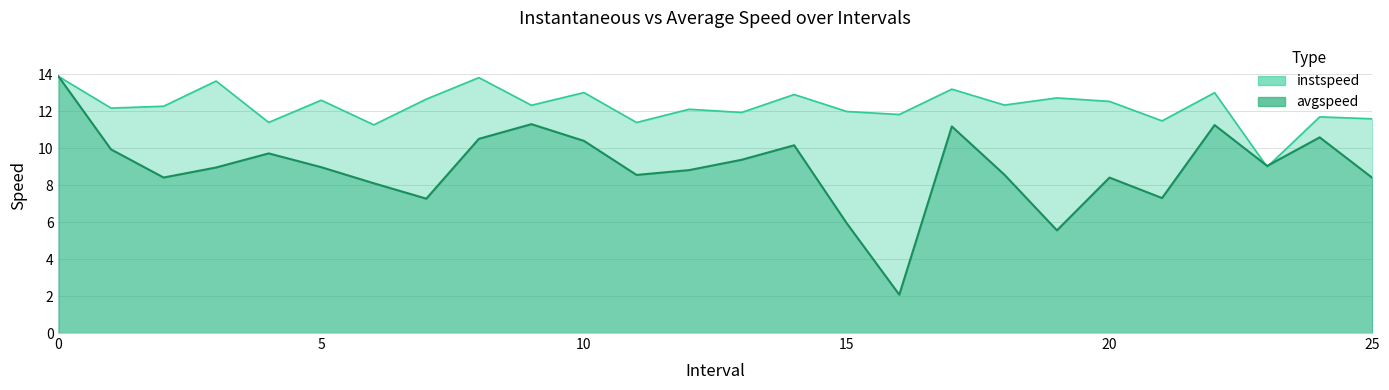

Reading left to right, extract all data points from this chart.

instspeed: 0=13.9	1=12.2	2=12.3	3=13.6	4=11.4	5=12.6	6=11.3	7=12.7	8=13.8	9=12.3	10=13.0	11=11.4	12=12.1	13=11.9	14=12.9	15=12.0	16=11.8	17=13.2	18=12.3	19=12.7	20=12.5	21=11.5	22=13.0	23=9.0	24=11.7	25=11.6
avgspeed: 0=13.9	1=9.9	2=8.4	3=9.0	4=9.7	5=9.0	6=8.1	7=7.3	8=10.5	9=11.3	10=10.4	11=8.6	12=8.8	13=9.4	14=10.2	15=5.9	16=2.1	17=11.2	18=8.6	19=5.6	20=8.4	21=7.3	22=11.3	23=9.0	24=10.6	25=8.4